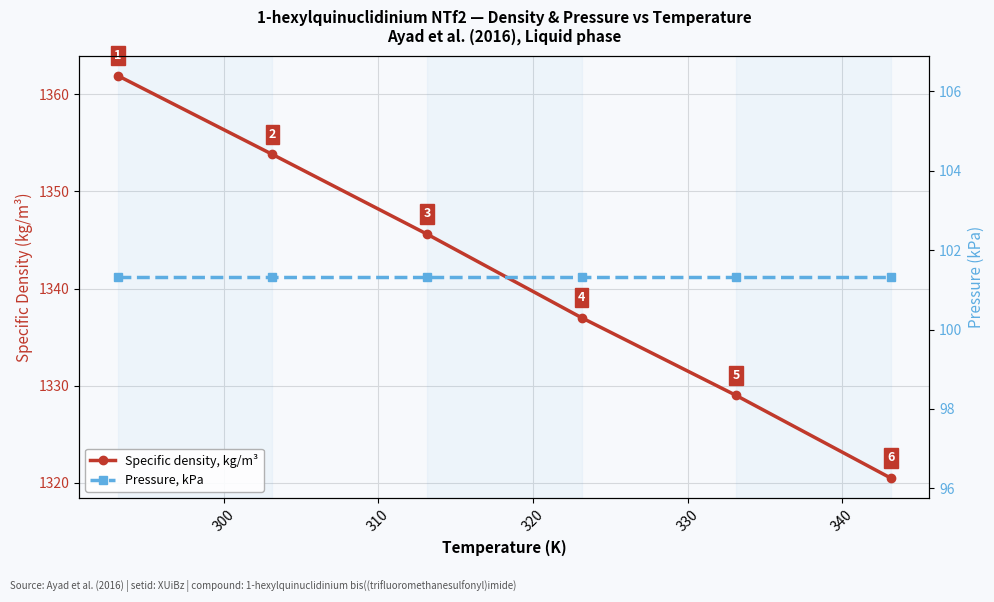

True or false: Pressure, kPa and Specific density, kg/m³ intersect in this chart.

False